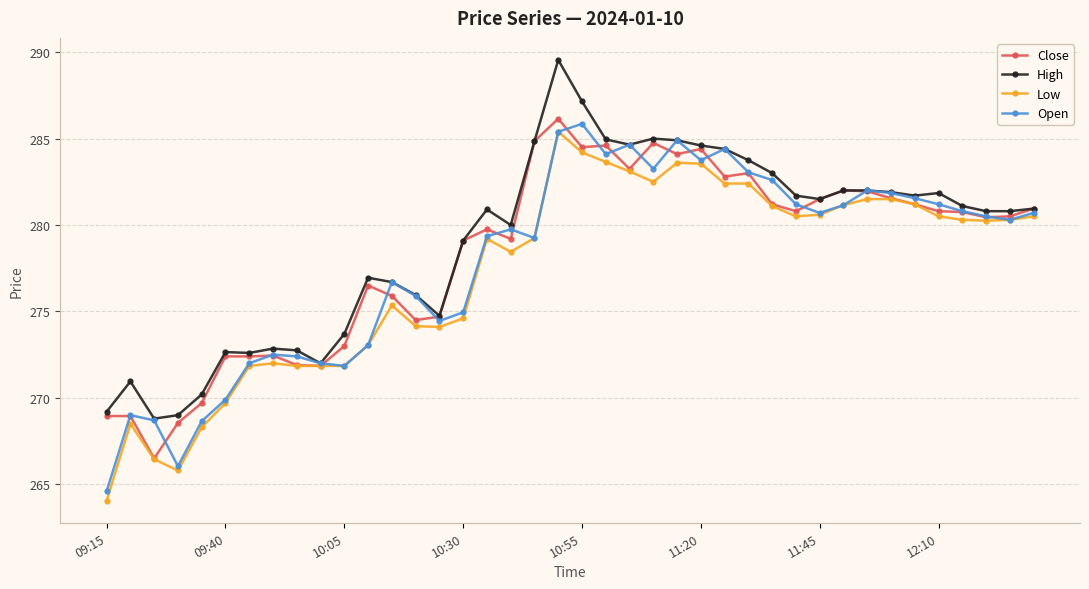

What is the value of the Close point at the 14th from the left?

274.5